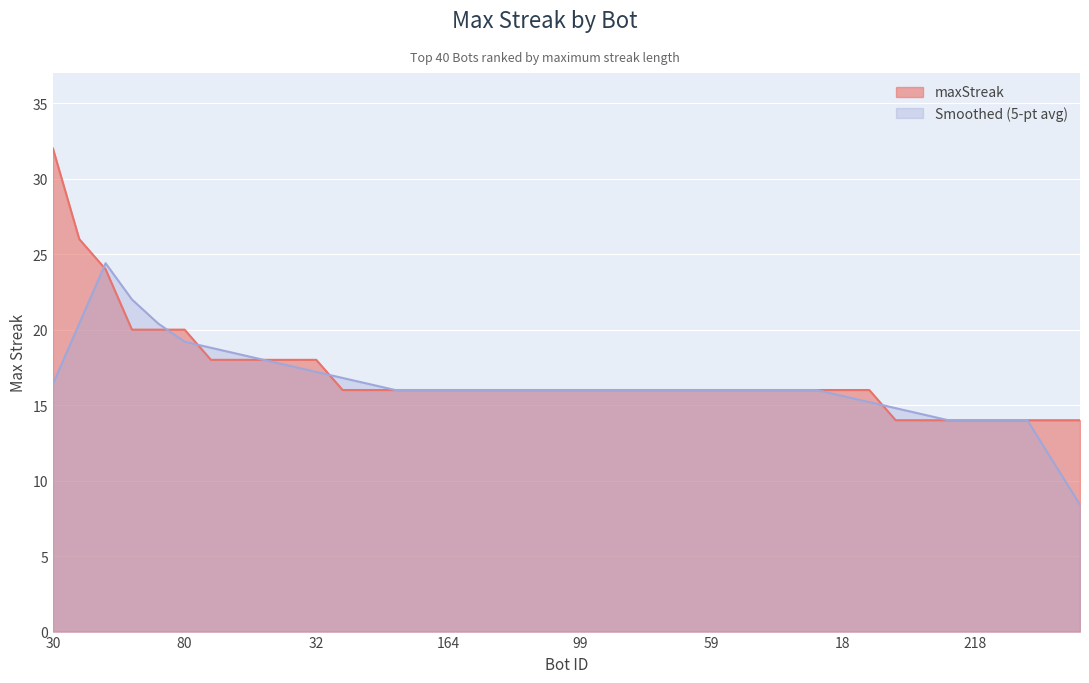

What is the approximate value at 26, to the nearest 10?

20